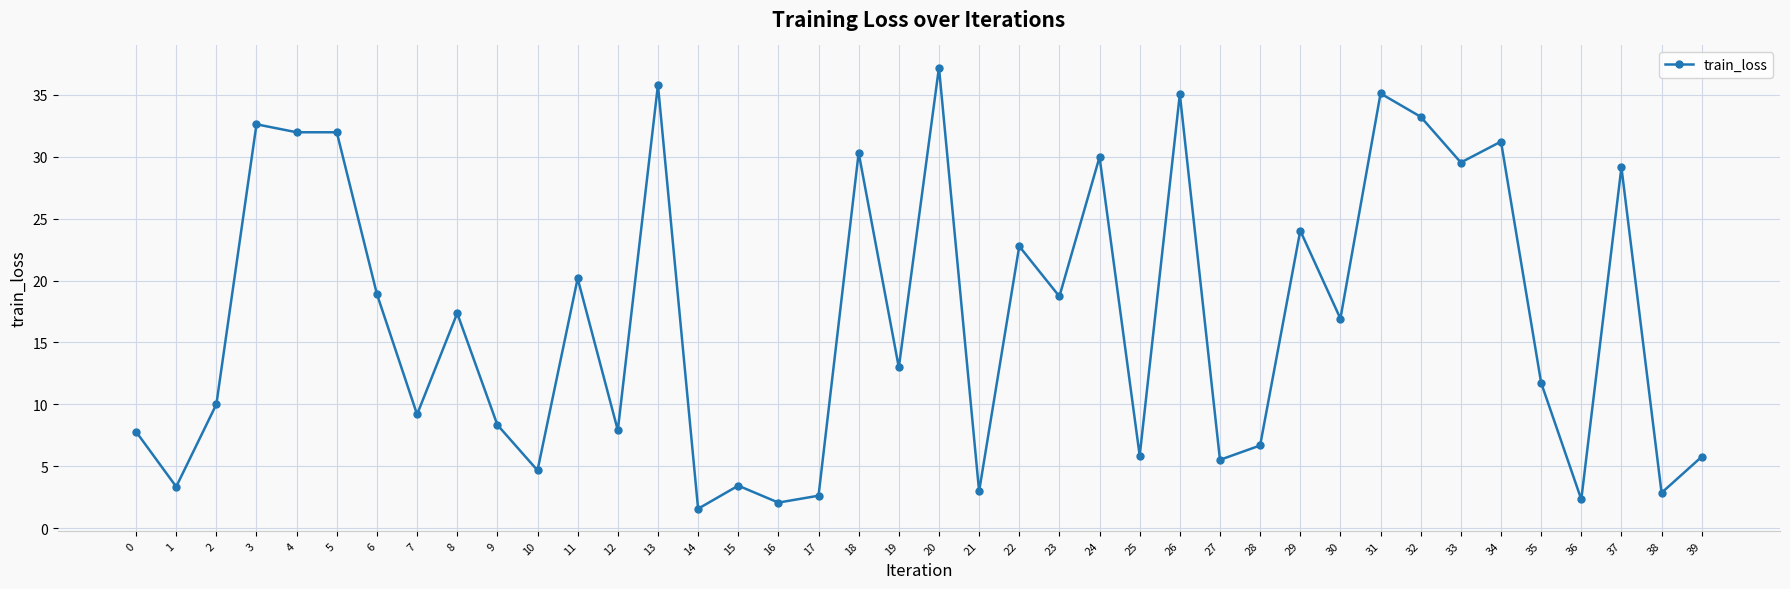

True or false: the data has more than 0 interior local peaks.

True